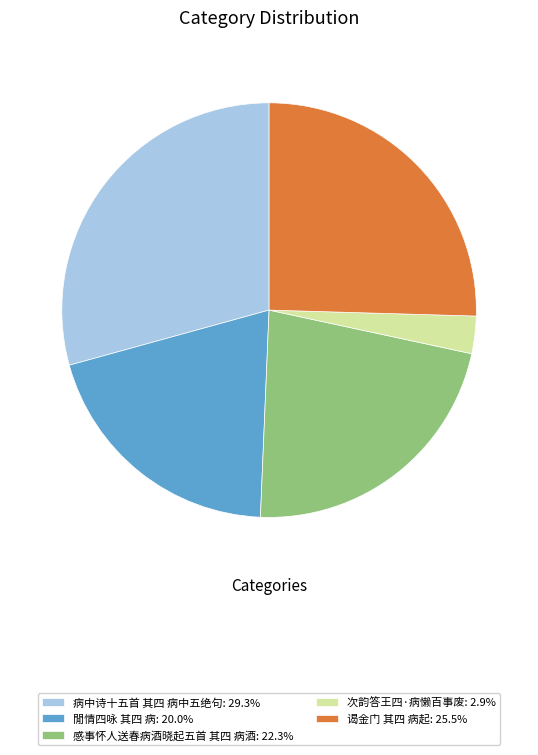

Is 感事怀人送春病酒晓起五首 其四 病酒 the majority of the pie?

No